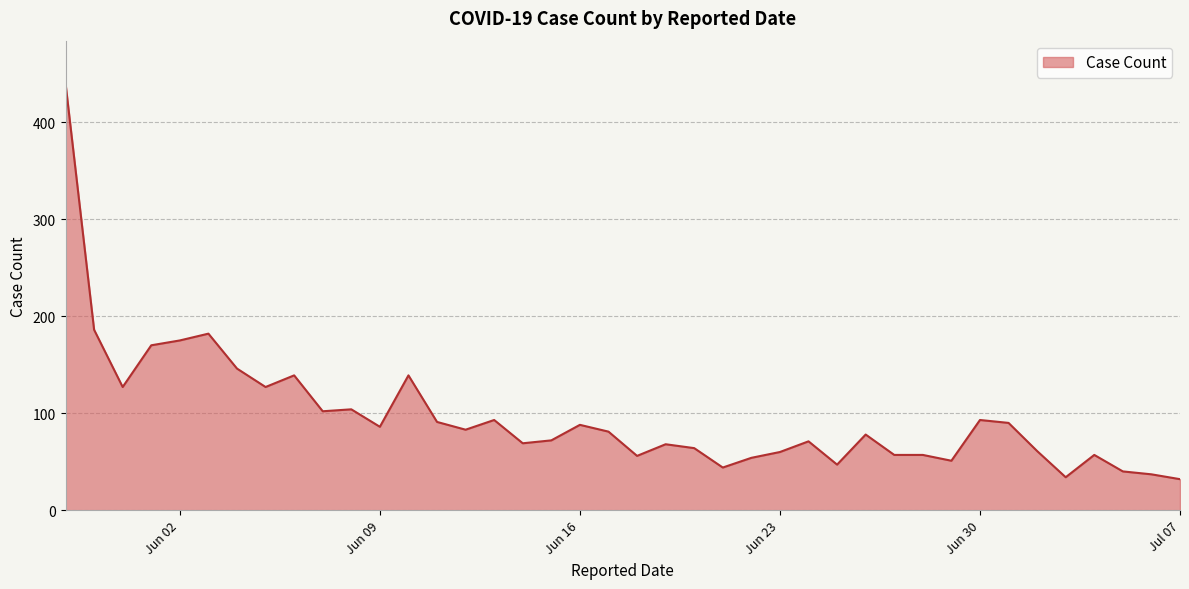

True or false: there are more than 2 points higher than both neighbors.

True